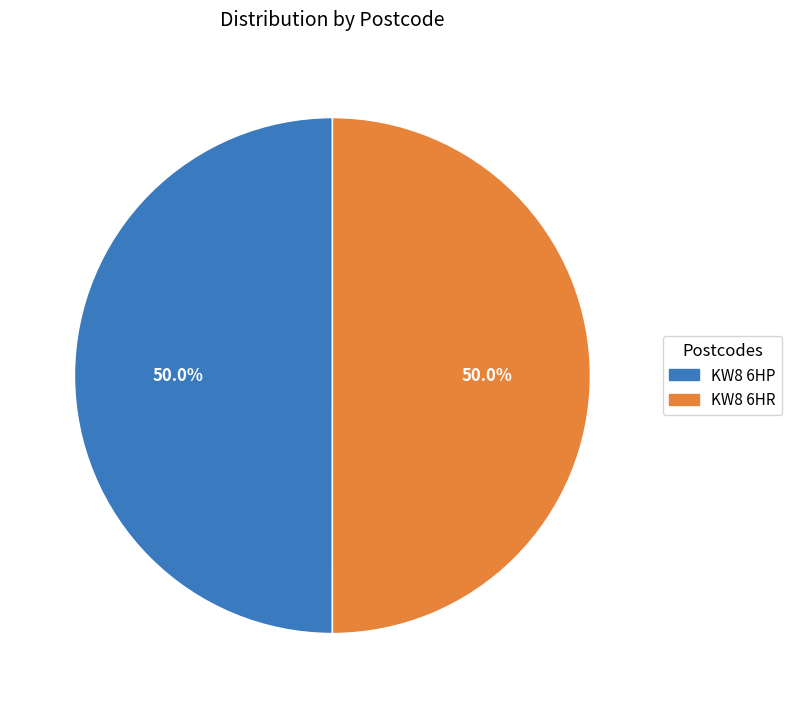

What percentage is NOT represented by KW8 6HP?

50.0%